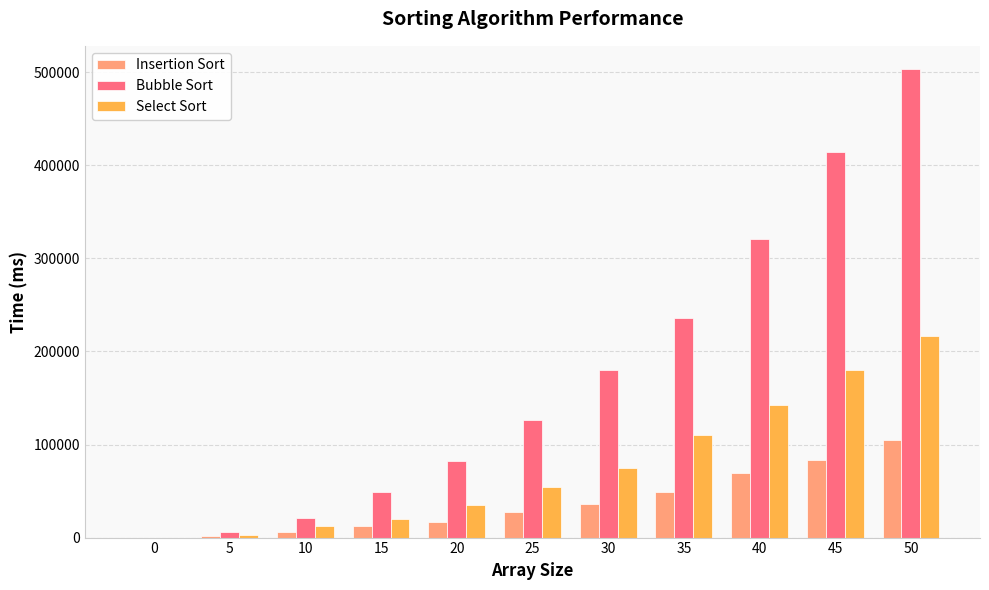

Where is Select Sort nearest to the value 108298?

35